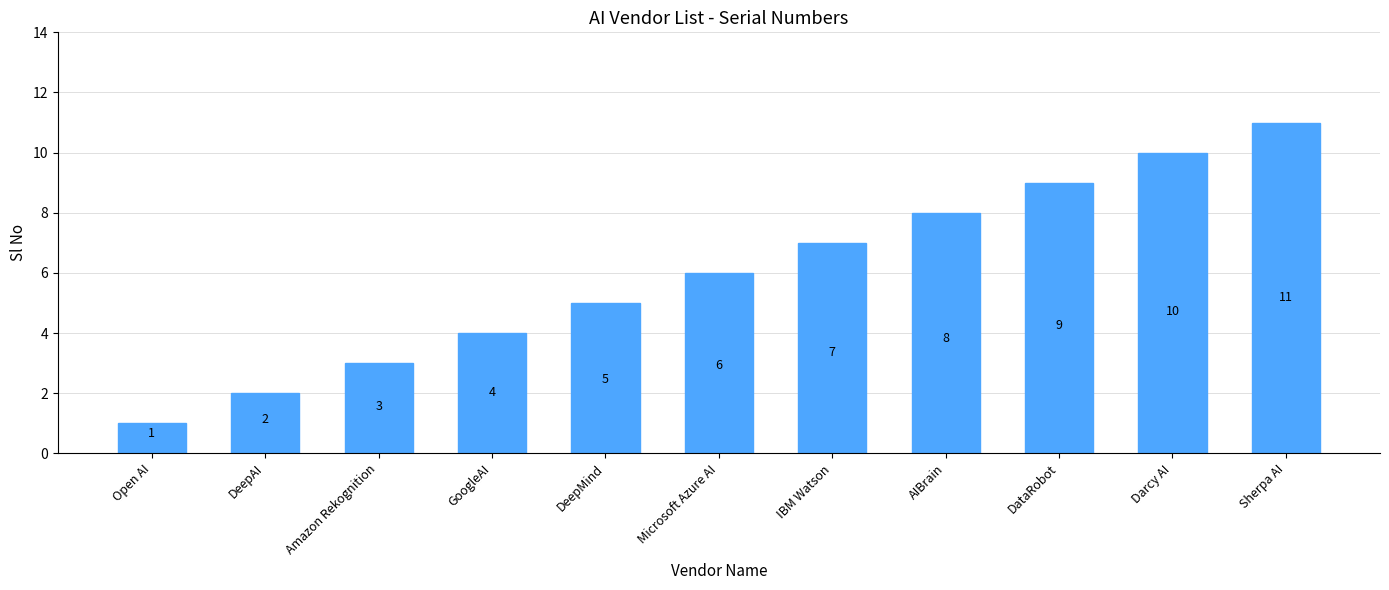

True or false: the data shows 1 at DeepMind.

False